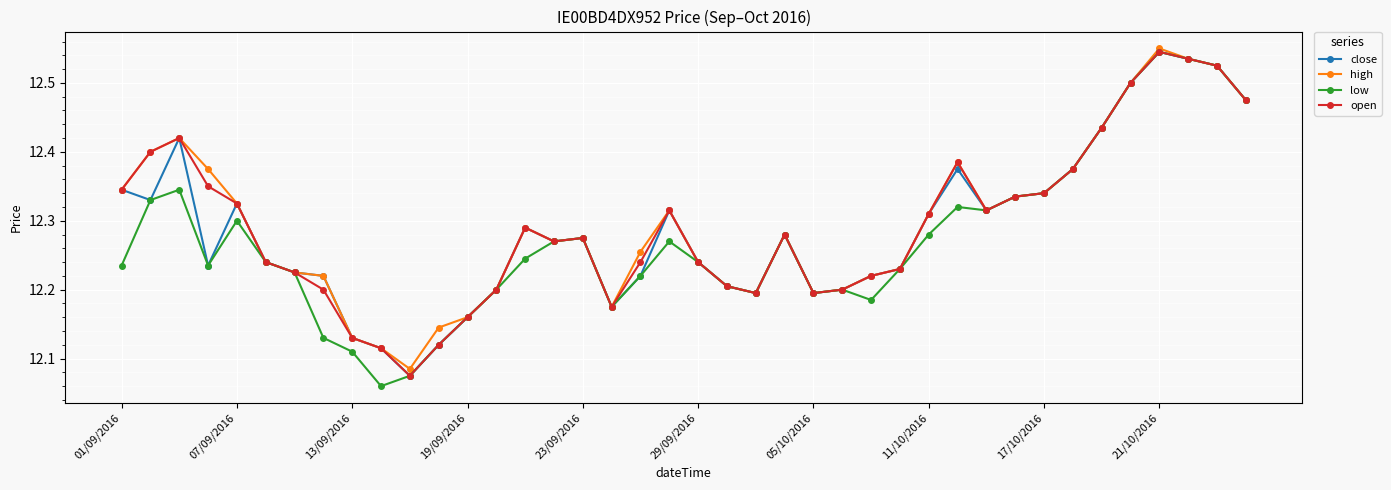

True or false: open has more than 0 interior local peaks.

True